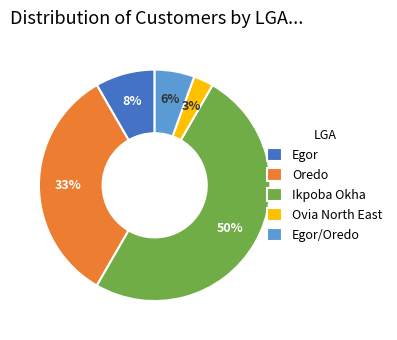

How many slices are in this pie chart?

5